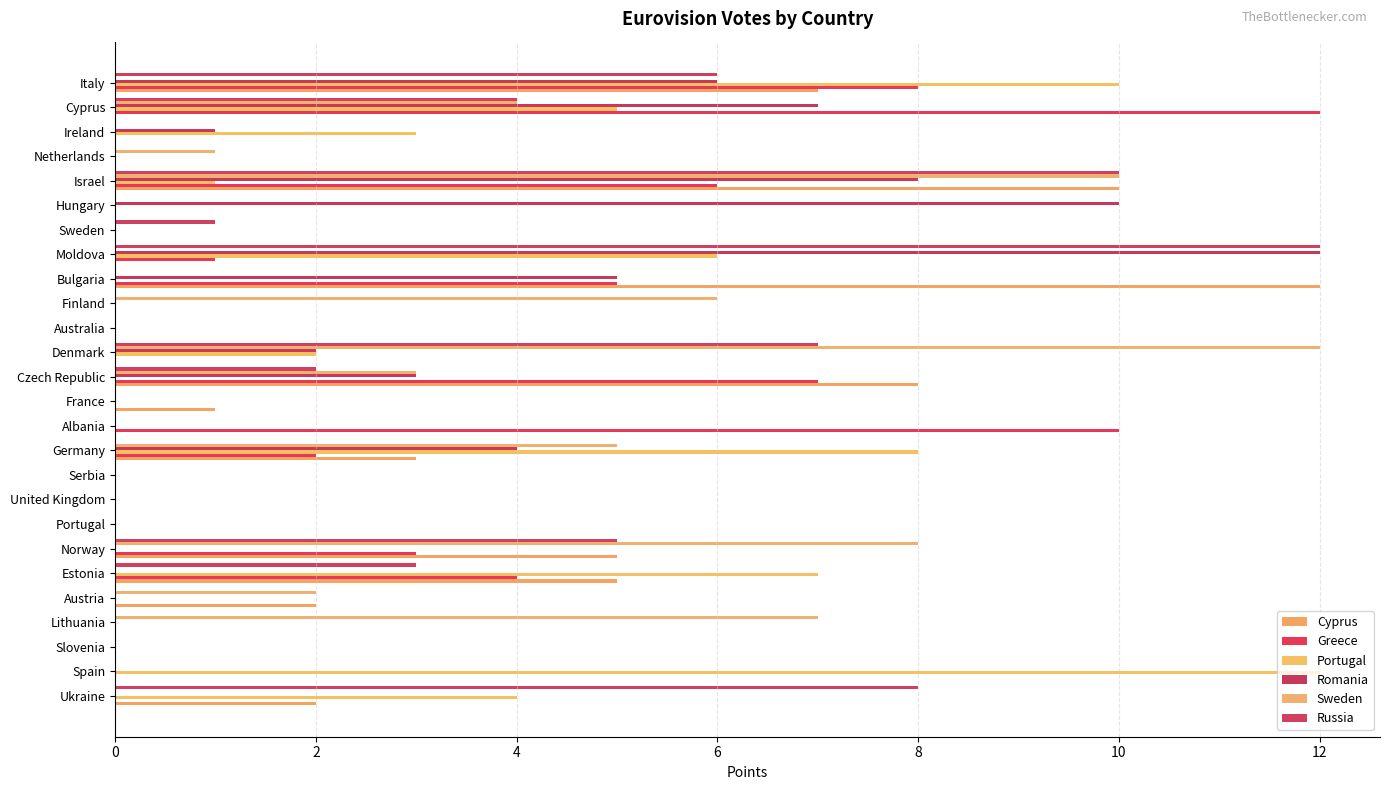

How many data points does each series have?

26